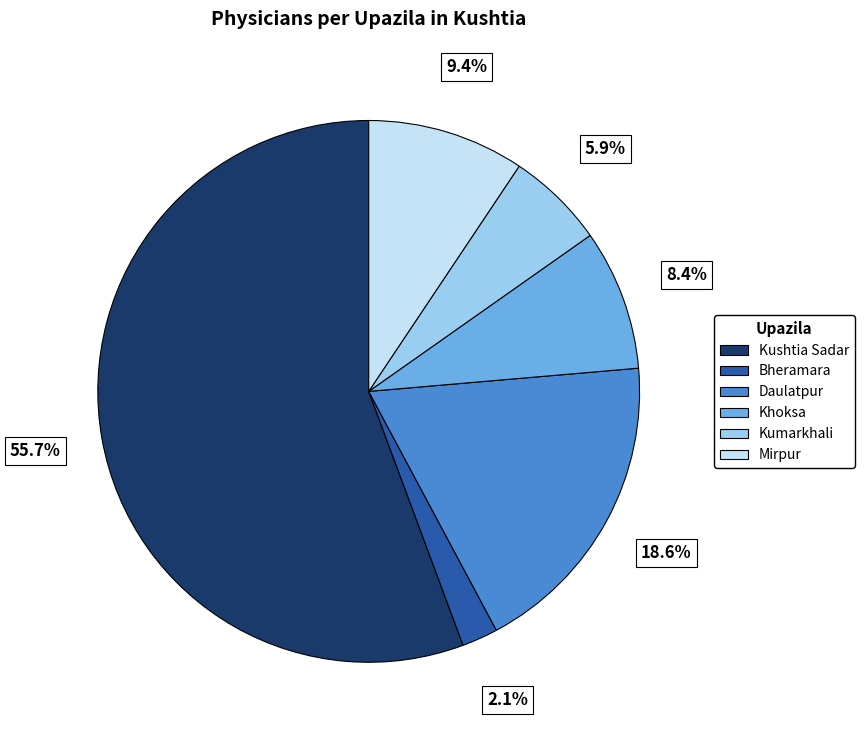

To the nearest percent, what percentage of the pie is Daulatpur?

19%